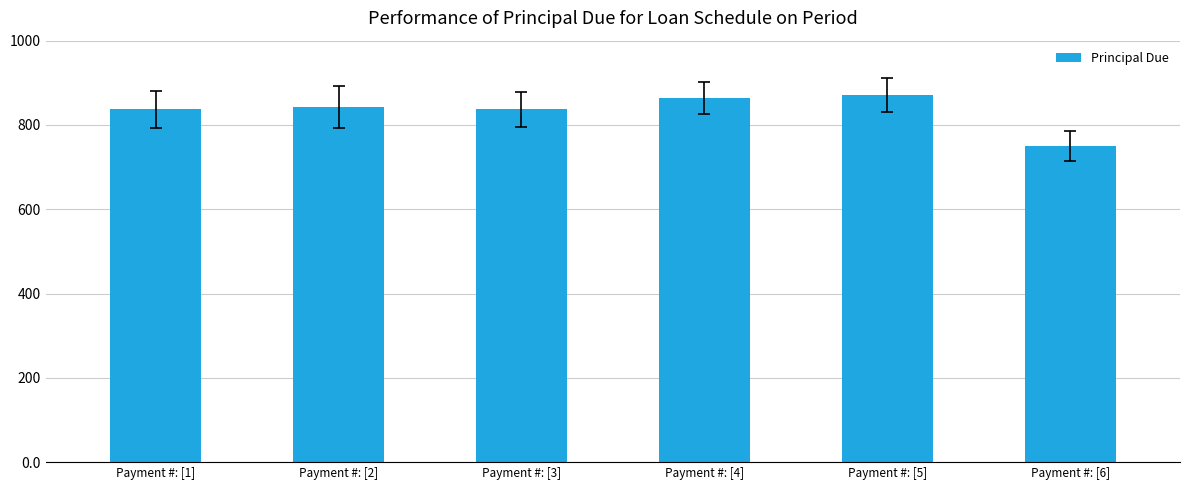

True or false: the data shows 245.8 at Payment #: [3].

False